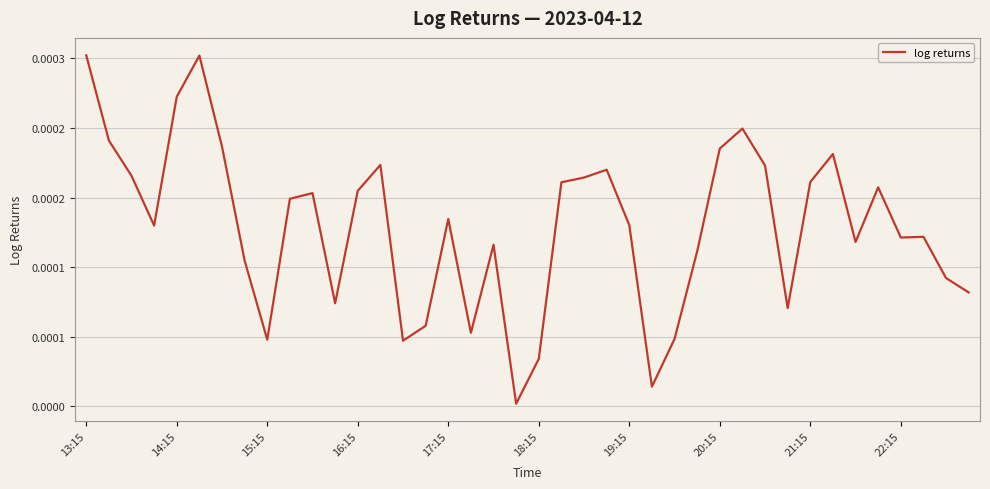

Is this an area chart (filled region under the line)?

No